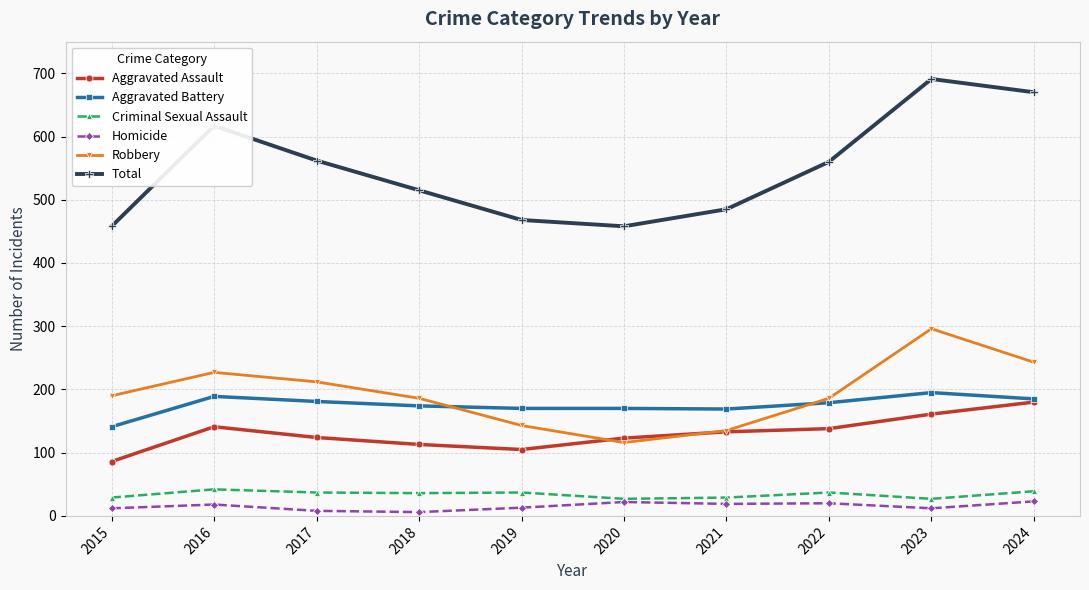

What is the difference between the second highest and second lowest values in the Total series?

212